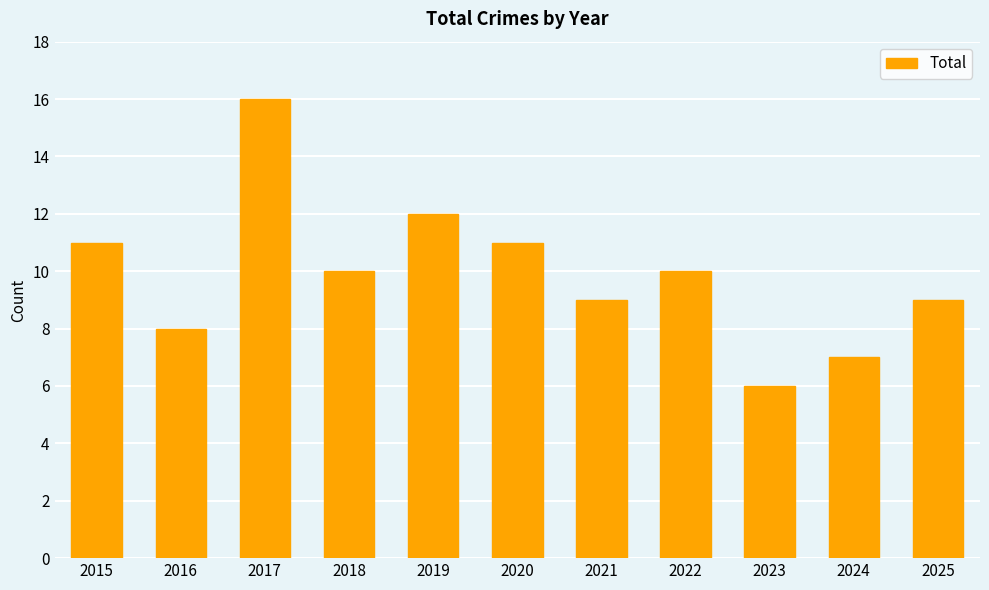

What is the change in value from 2020 to 2023?

-5